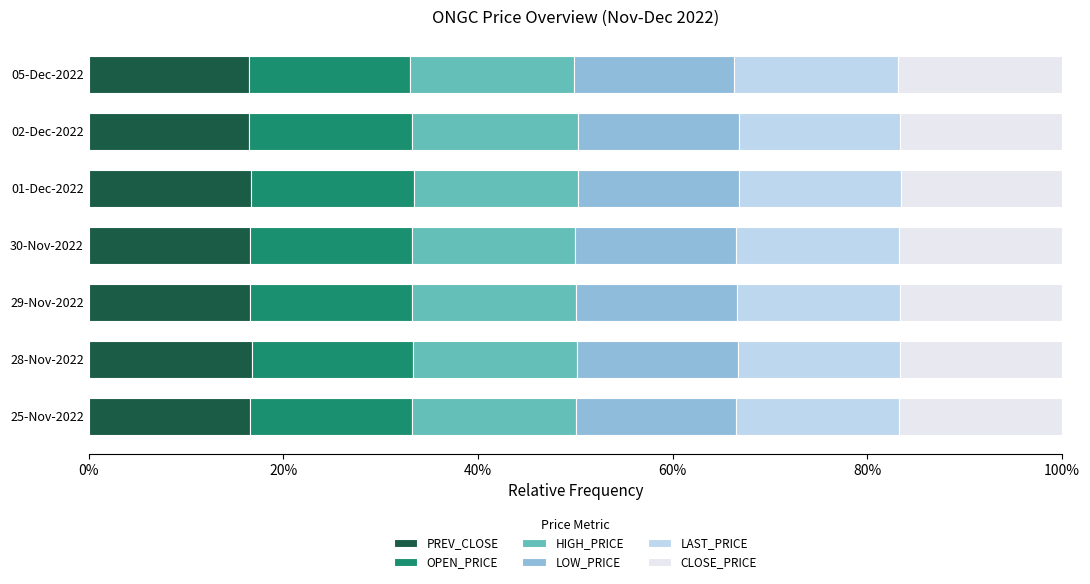

What is the total value across all series at 28-Nov-2022?

100.0